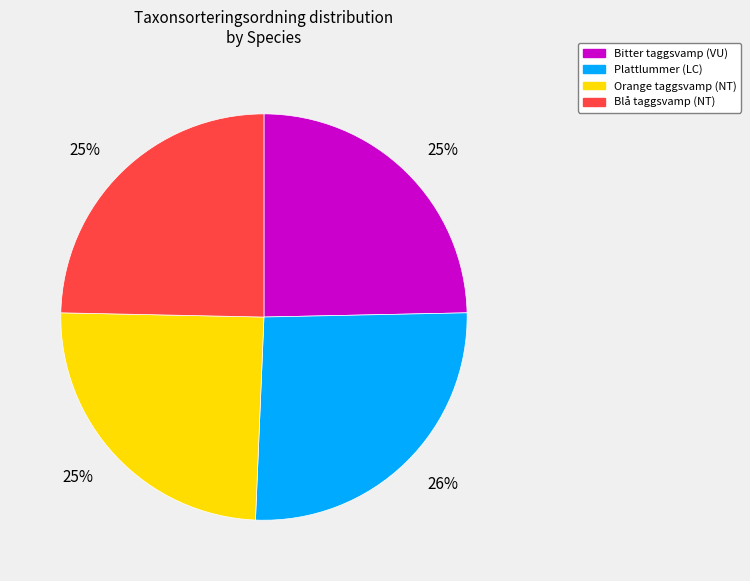

To the nearest percent, what is the difference between the Bitter taggsvamp (VU) and Plattlummer (LC) slice percentages?

1%